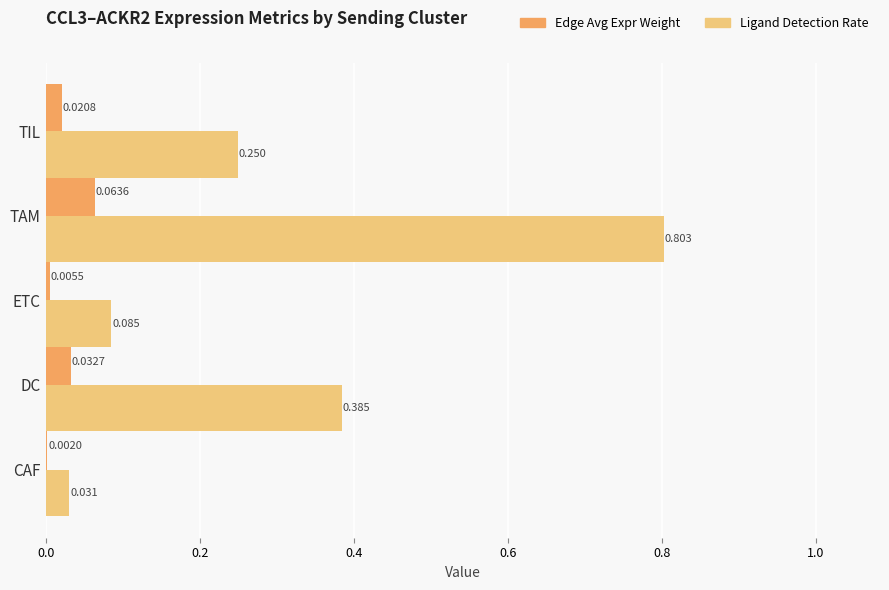

Which label corresponds to the largest value in the chart?

TAM